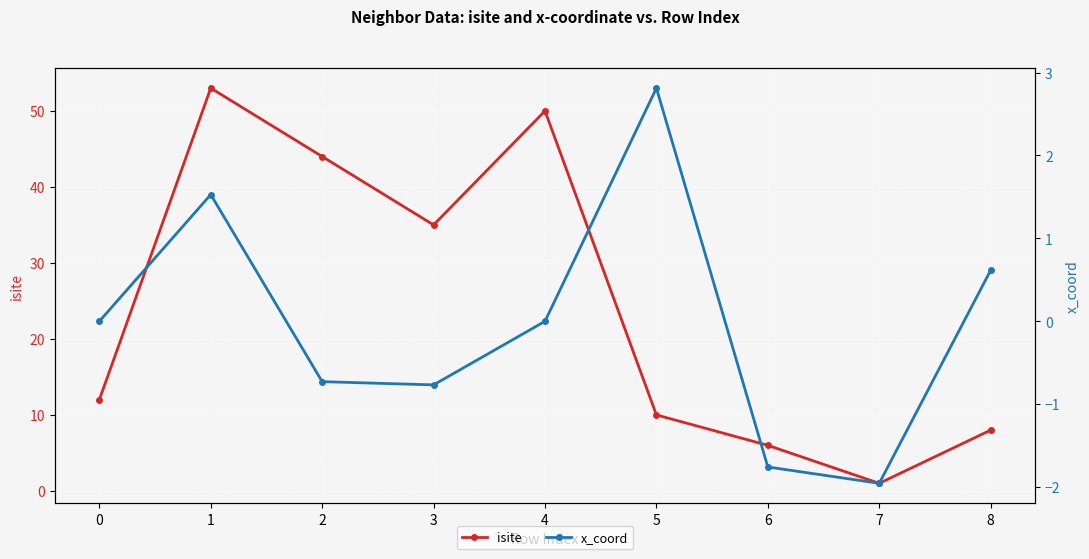

At which category does x_coord reach its first local valley?

3